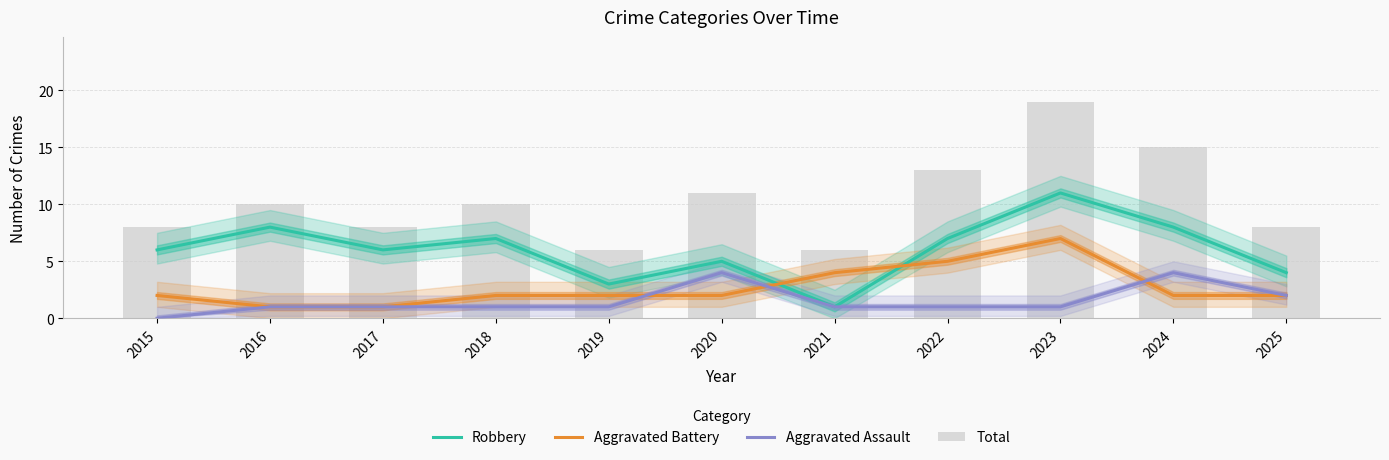

Is it true that Total equals 12 at 2017?

False